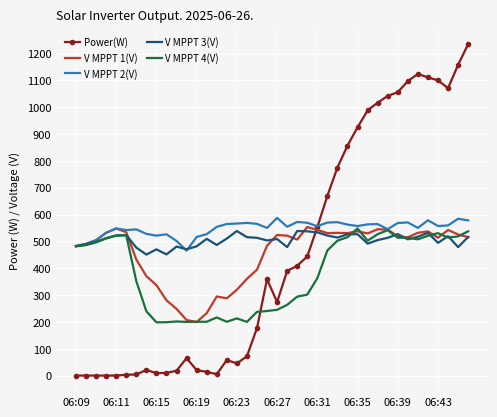

What is the maximum value shown in the chart?

1235.0